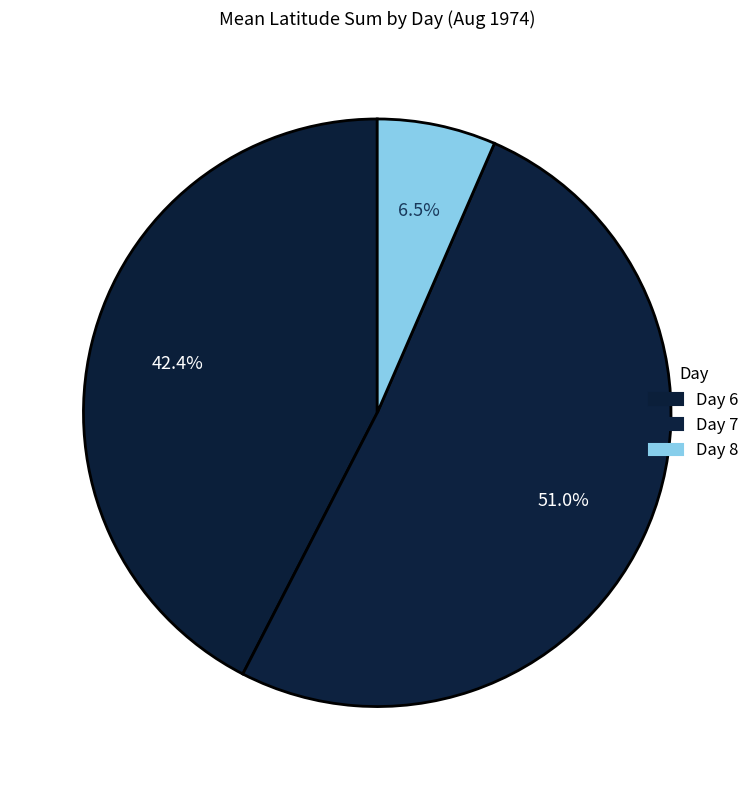

Count the number of slices in the pie.

3